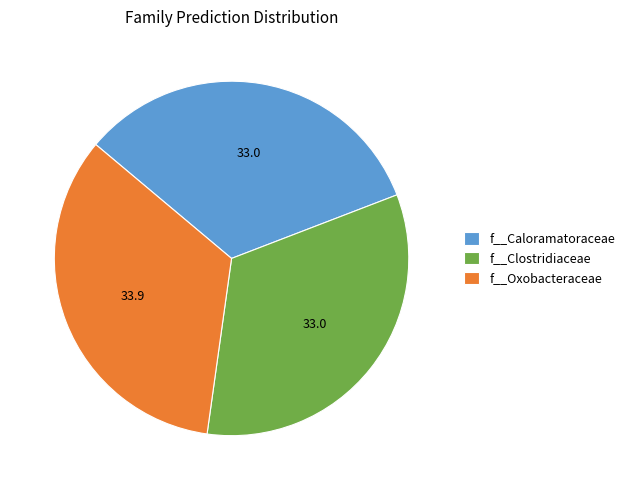

Which slice is the largest?

f__Oxobacteraceae